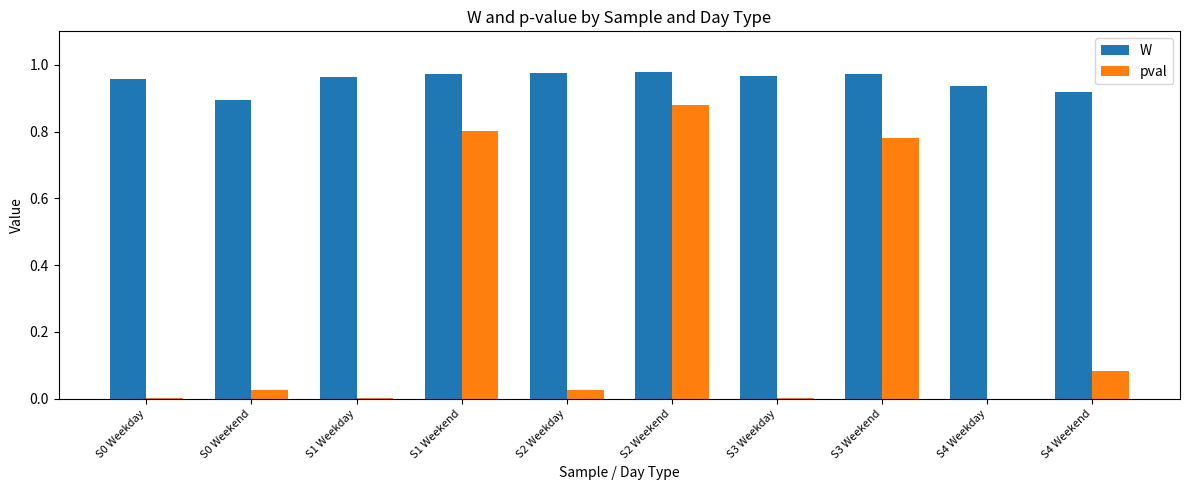

Which category has the highest value in the pval series?

S2 Weekend